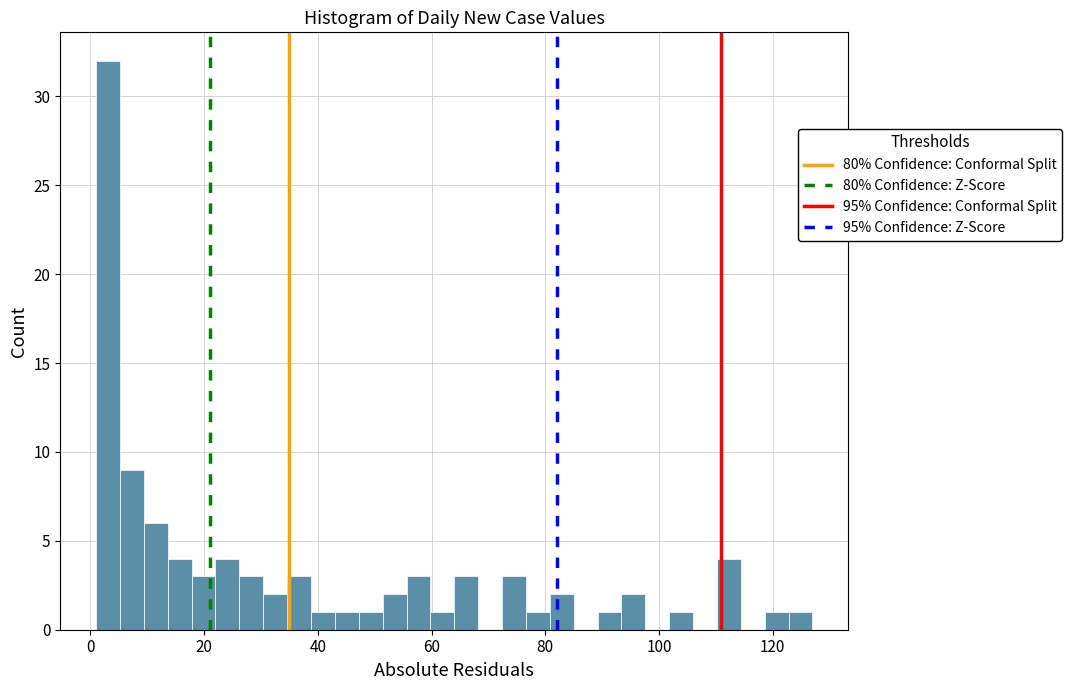

Around what value on the x-axis is the tallest bar? Give the approximate position of its centre, as read against the axis.

4